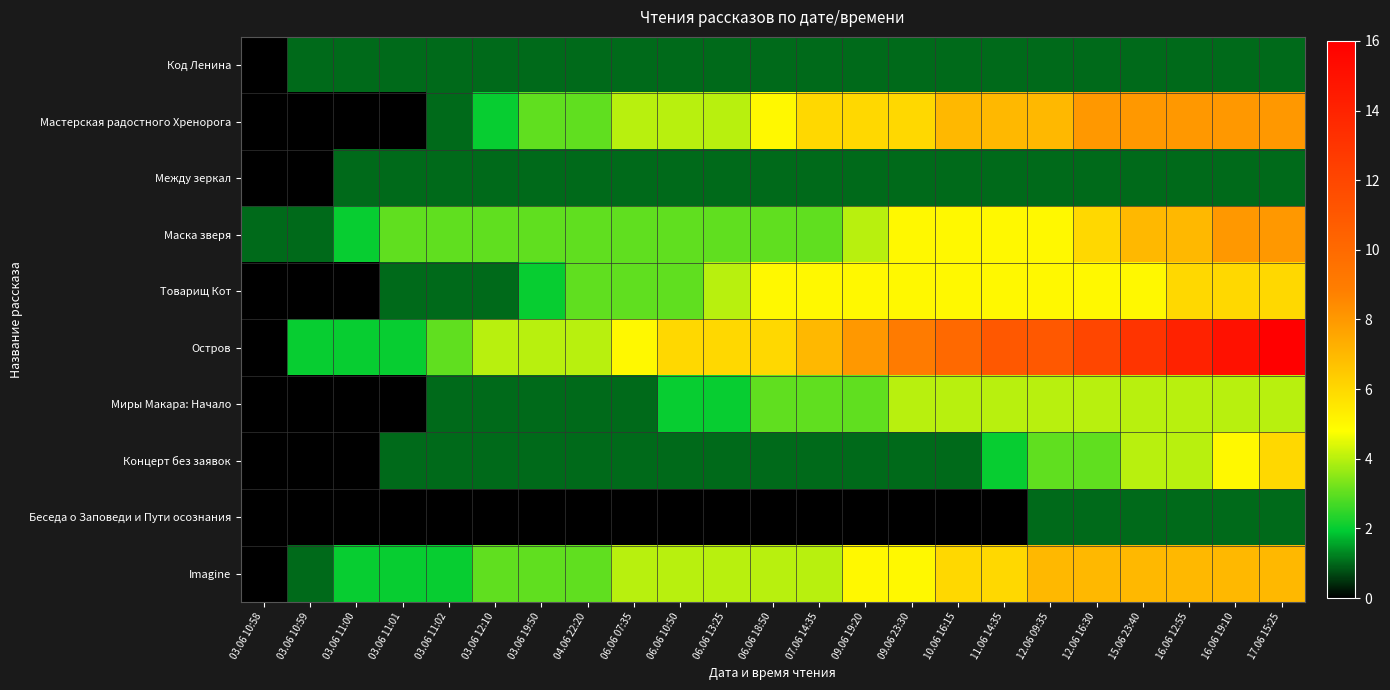

What is the total value across all series at 06.06 13:25?

26